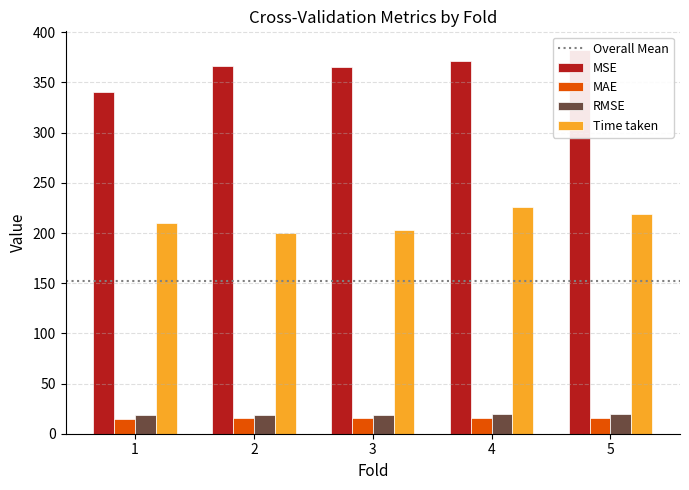

List the series in order of their peak value, highest first.

MSE, Time taken, RMSE, MAE